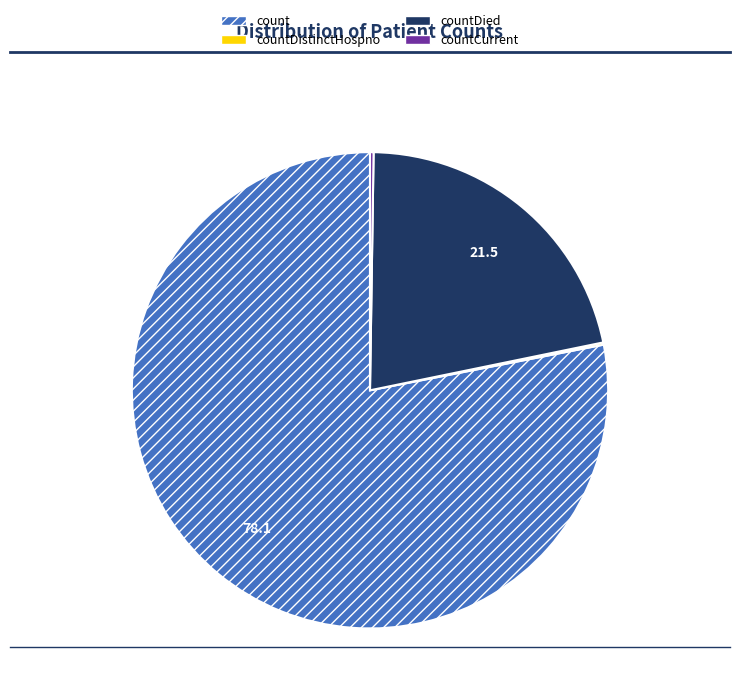

The countDied slice represents 9% of the pie. True or false?

False